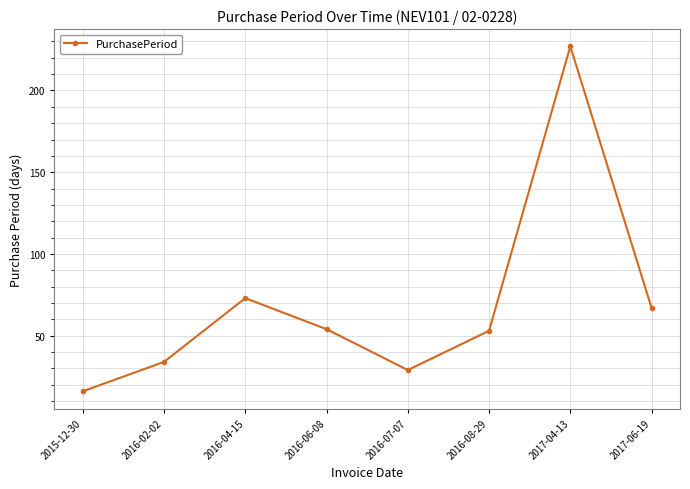

Is it true that the value at 2016-06-08 is 95?

False